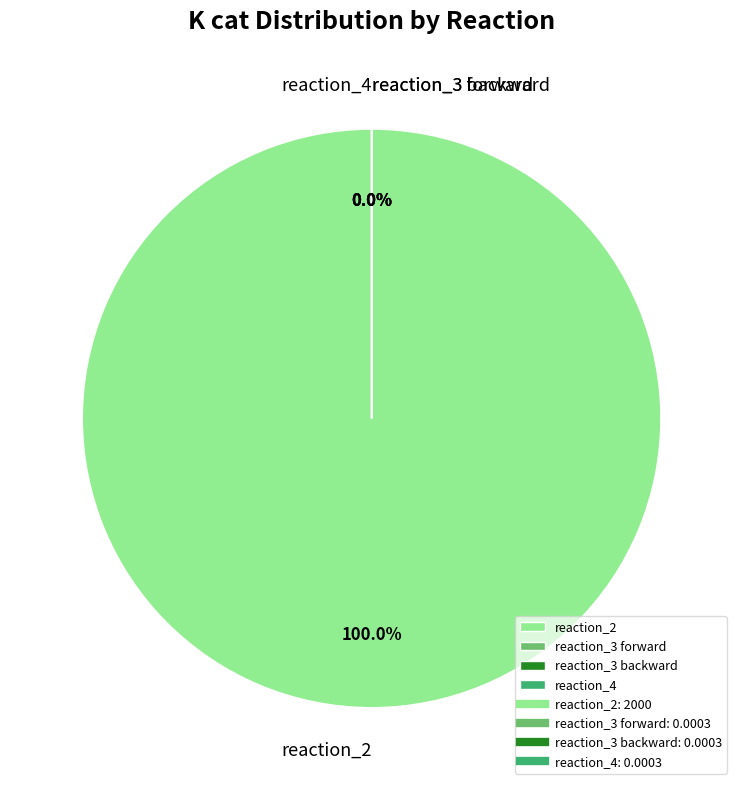

How many slices are in this pie chart?

4